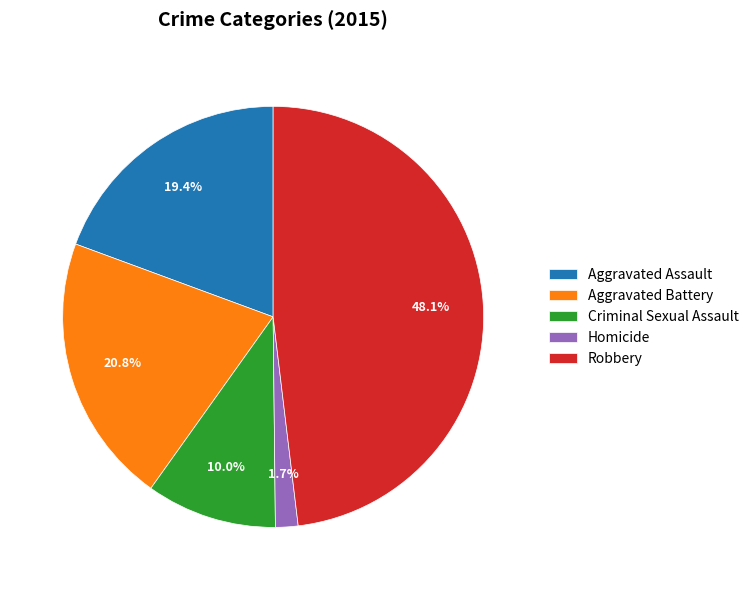

What is the largest slice in the pie chart?

Robbery